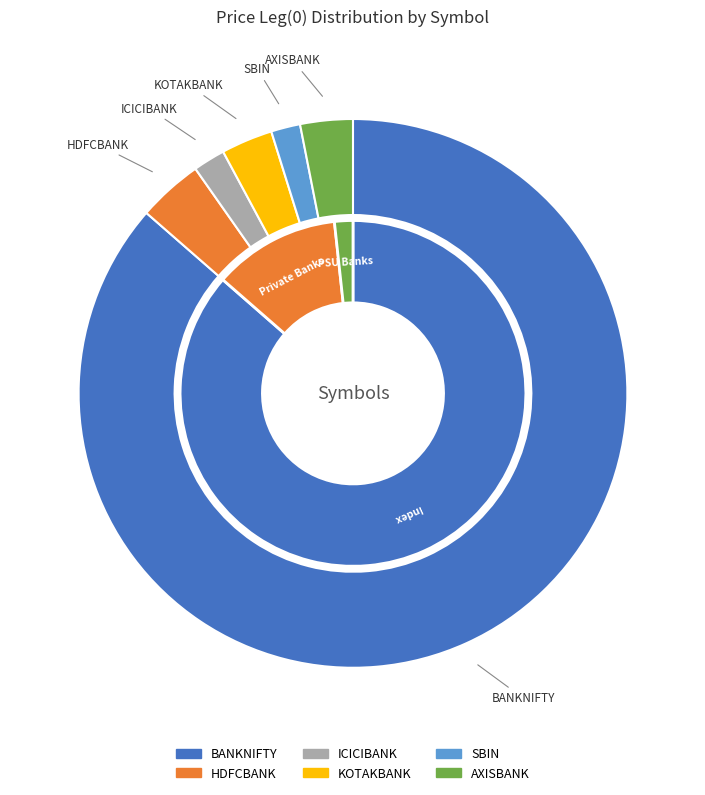

Between BANKNIFTY and SBIN, which is larger?

BANKNIFTY